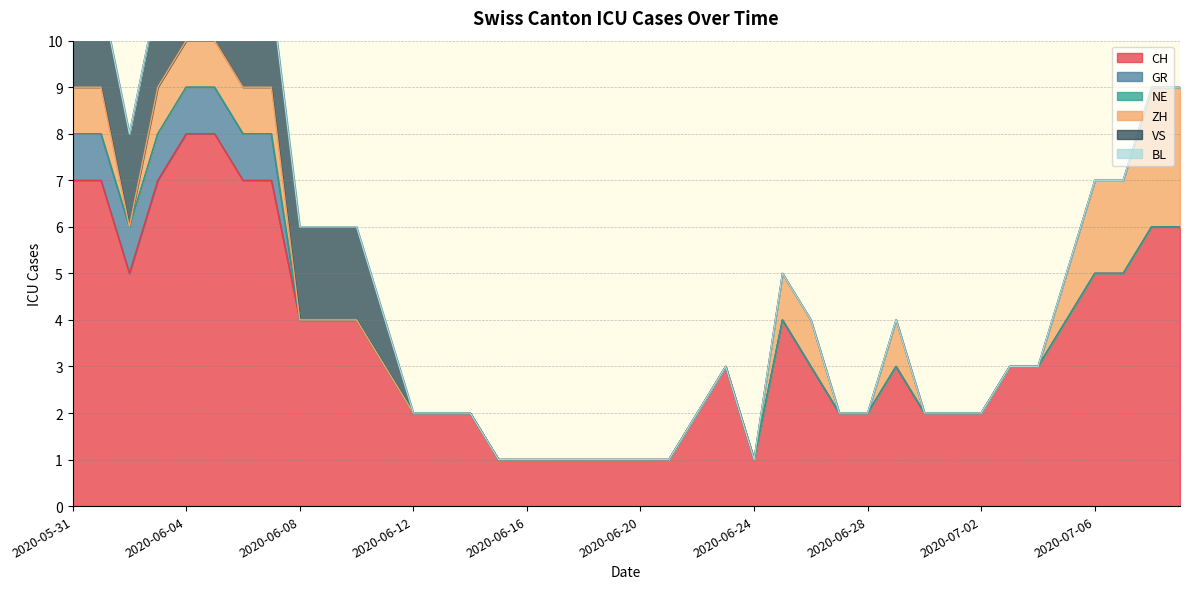

Is it true that GR equals 0 at 2020-07-02?

True